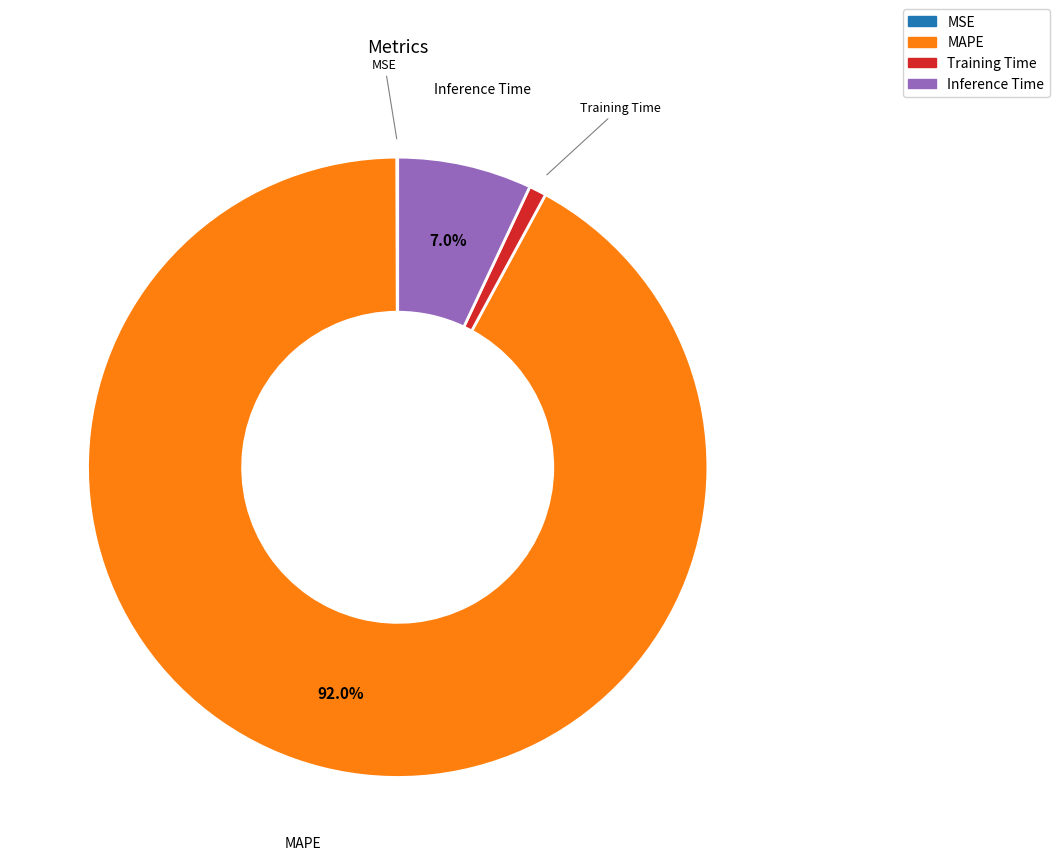

Which slice is the largest?

MAPE